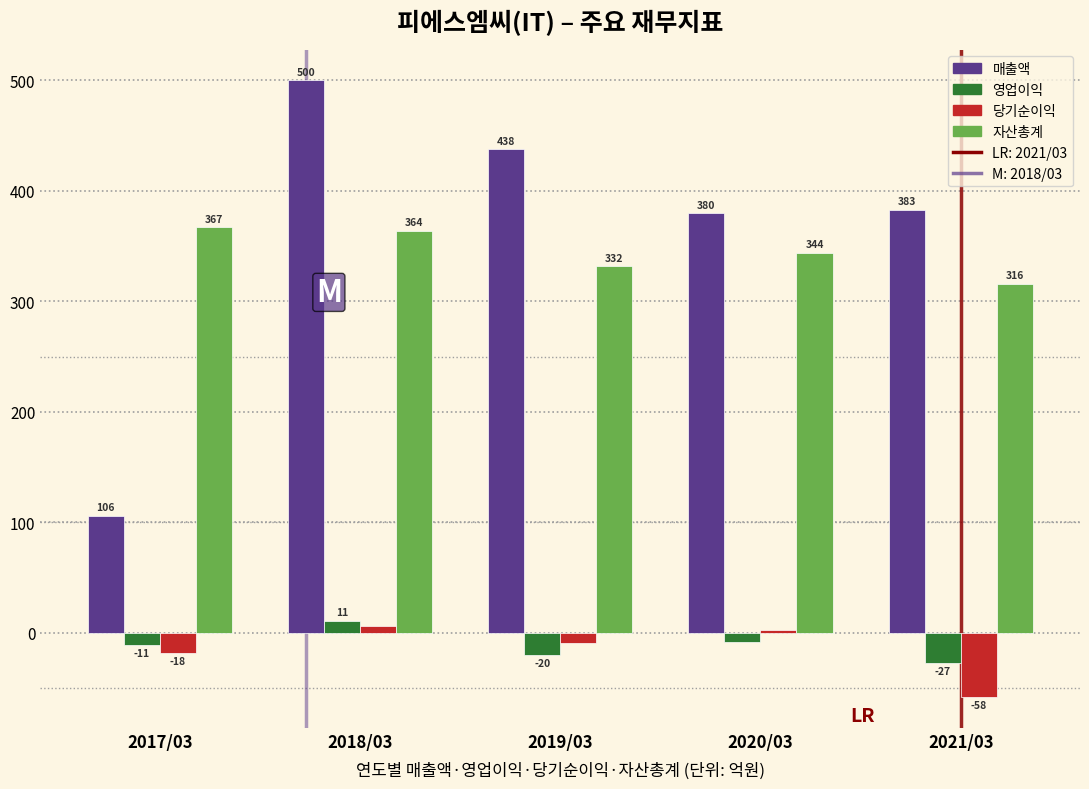

Reading left to right, list all the values displayed in this chart.

매출액: 2017/03=106	2018/03=500	2019/03=438	2020/03=380	2021/03=383
영업이익: 2017/03=-11	2018/03=11	2019/03=-20	2020/03=-8	2021/03=-27
당기순이익: 2017/03=-18	2018/03=6	2019/03=-9	2020/03=3	2021/03=-58
자산총계: 2017/03=367	2018/03=364	2019/03=332	2020/03=344	2021/03=316